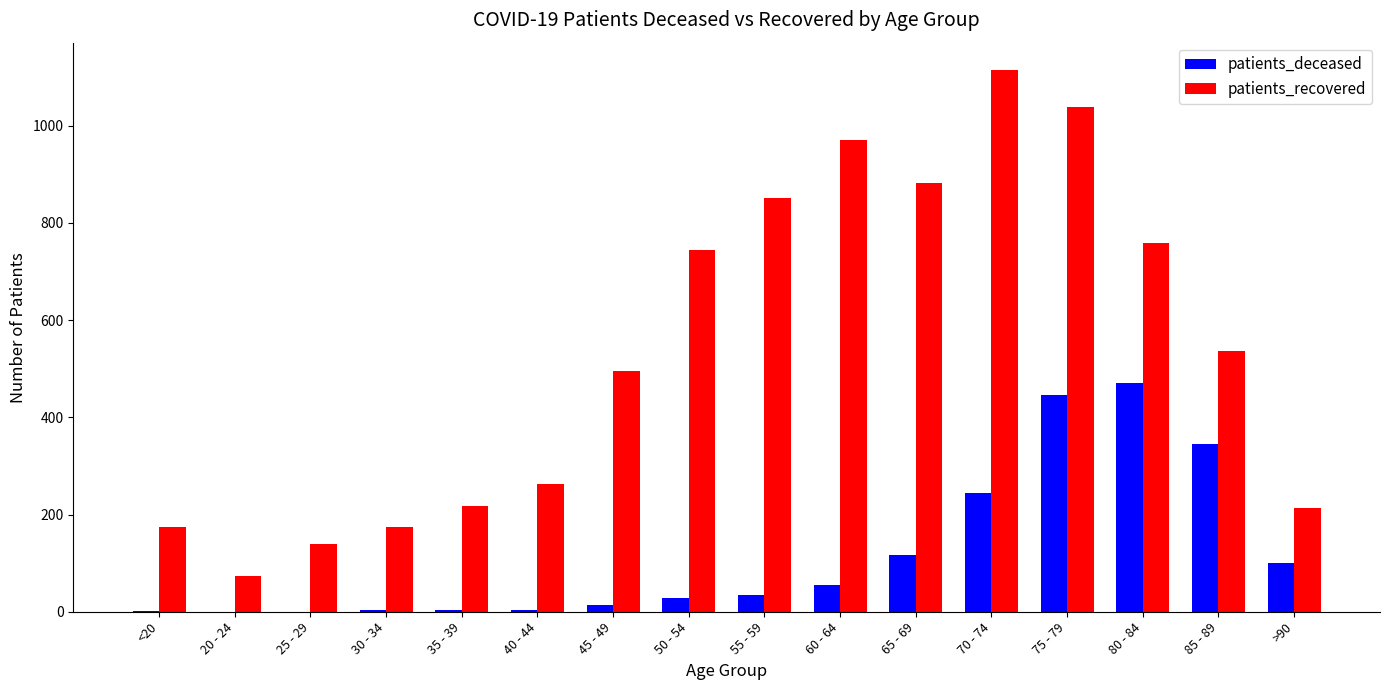

The patients_recovered series shows 240 at 65 - 69. True or false?

False